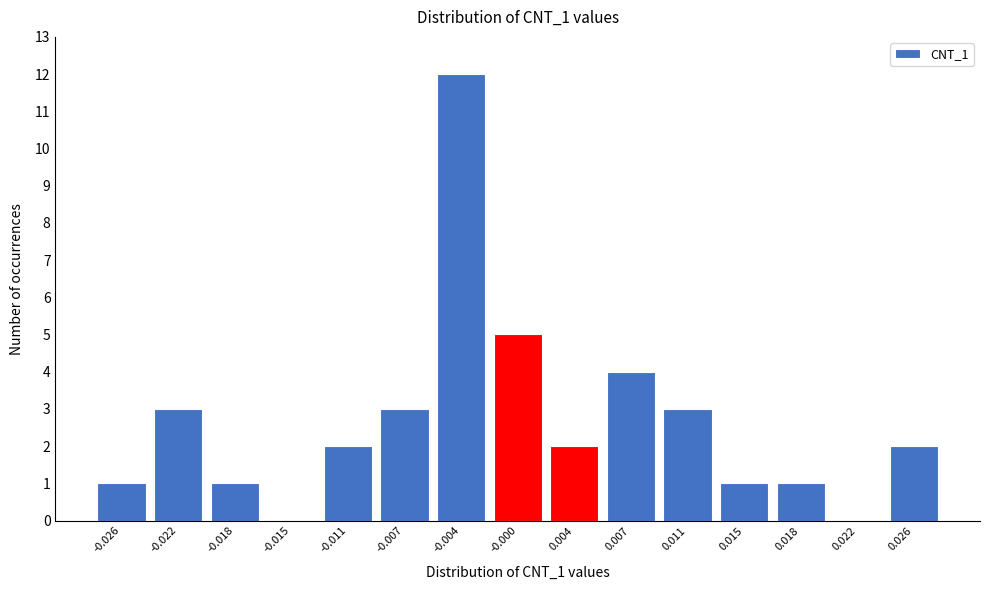

Reading left to right, extract all data points from this chart.

-0.026=1	-0.022=3	-0.018=1	-0.015=0	-0.011=2	-0.007=3	-0.004=12	-0.000=5	0.004=2	0.007=4	0.011=3	0.015=1	0.018=1	0.022=0	0.026=2